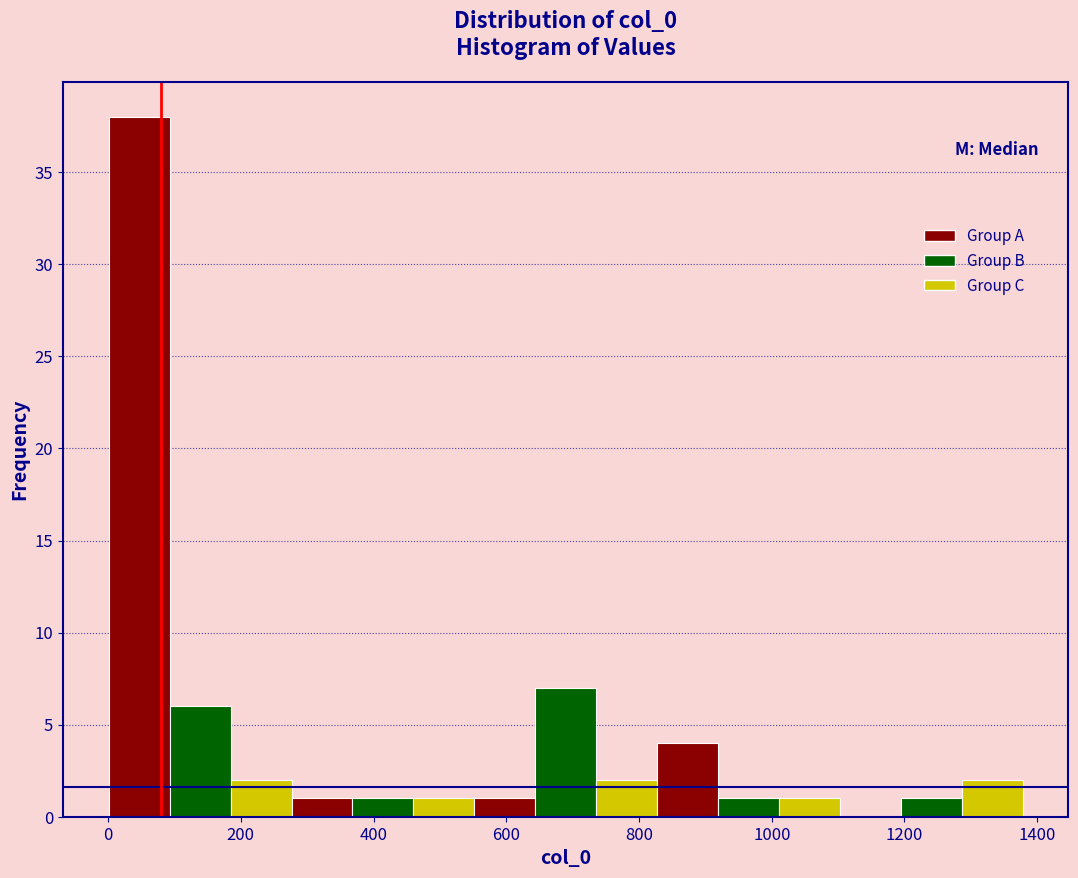

Reading left to right, list every bar in this chart as the range it spans on the x-axis followed by its height. Neither the bar edges nor the heights are printed on the chart, so give them approximately, as read against the axes.

0 to 100: 38
100 to 180: 6
180 to 280: 2
280 to 360: 1
360 to 460: 1
460 to 560: 1
560 to 640: 1
640 to 740: 7
740 to 820: 2
820 to 920: 4
920 to 1020: 1
1020 to 1100: 1
1100 to 1200: 0
1200 to 1280: 1
1280 to 1380: 2